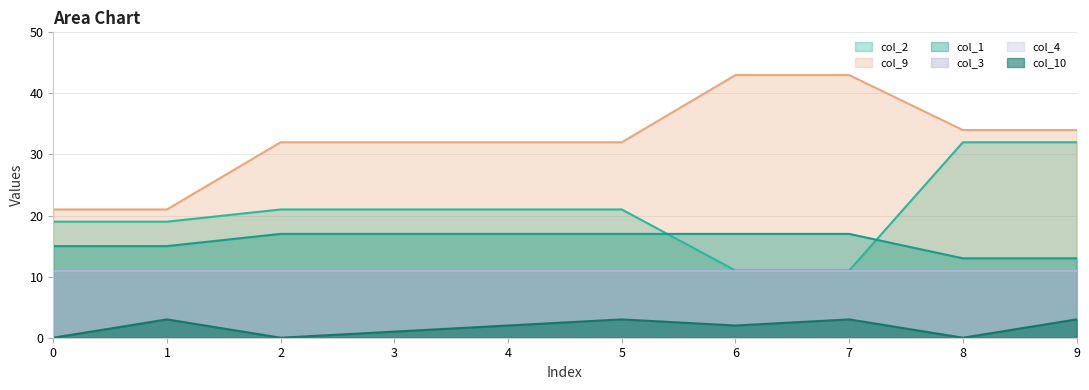

What is the value of the col_10 point at the 2nd from the left?

3